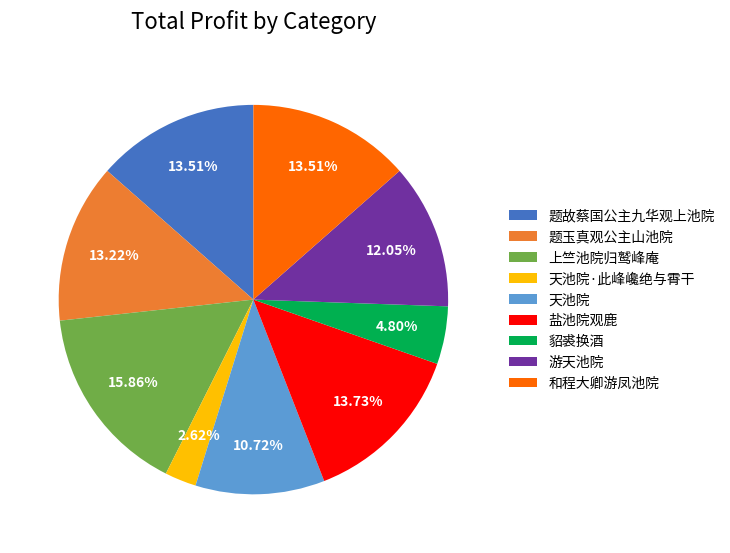

Is there any slice that represents more than half of the pie?

No